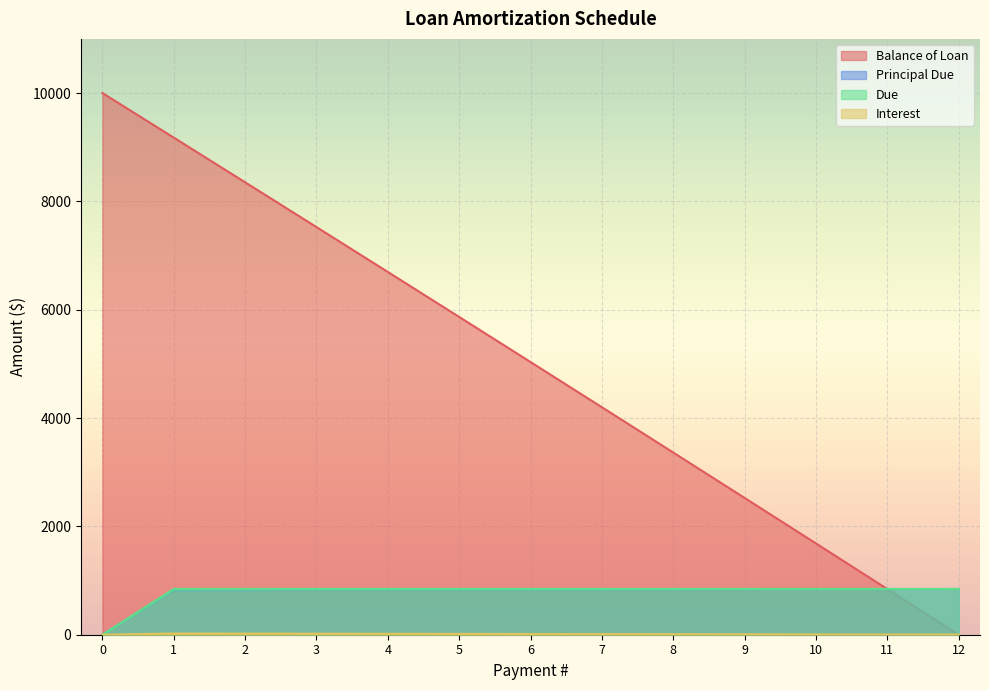

Is it true that Principal Due equals 299.3 at 5?

False